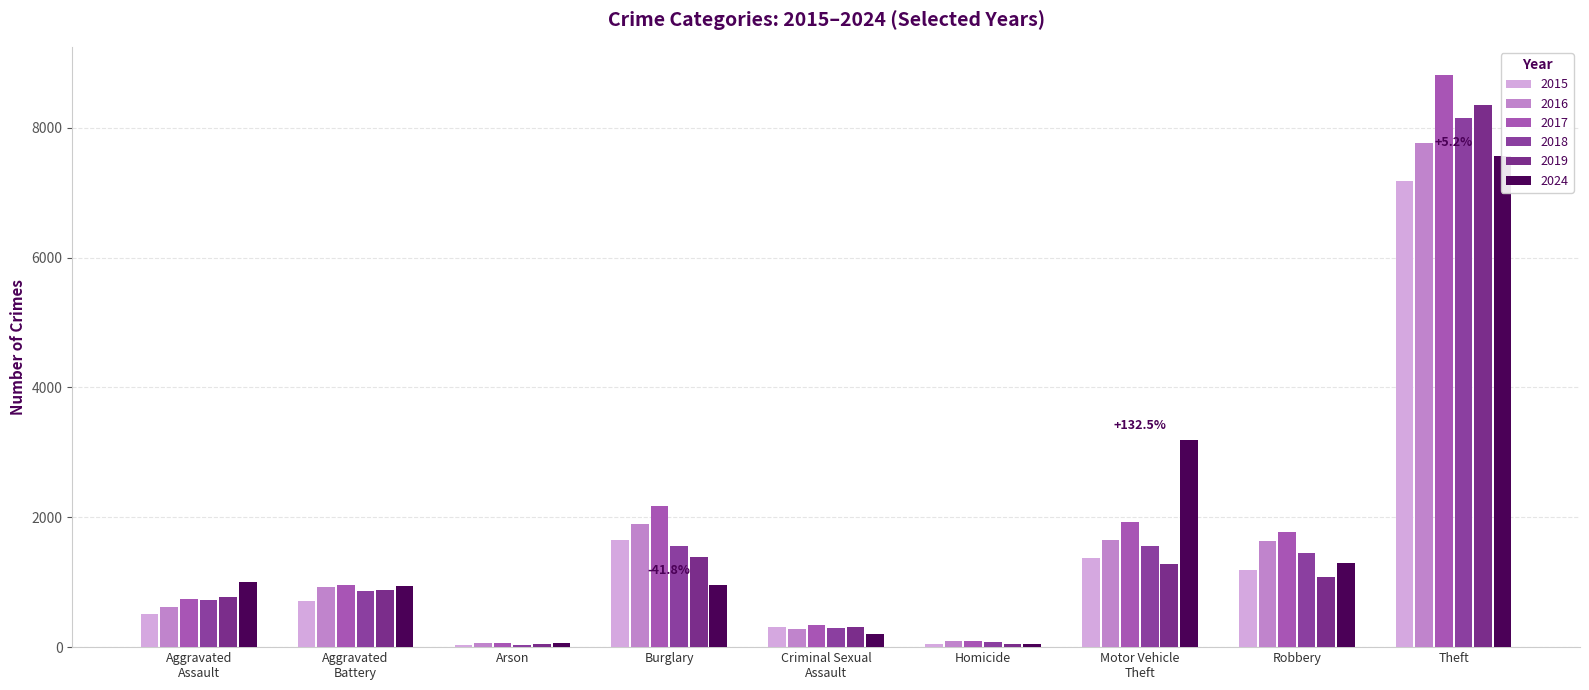

Does the chart contain stacked bars?

No